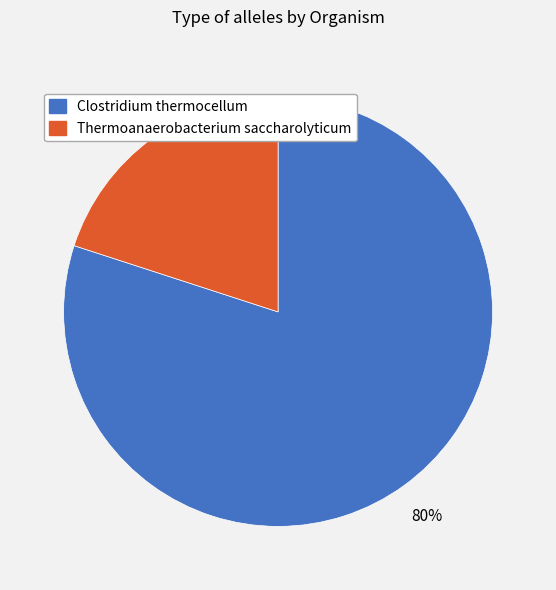

To the nearest percent, what portion does Clostridium thermocellum represent?

80%